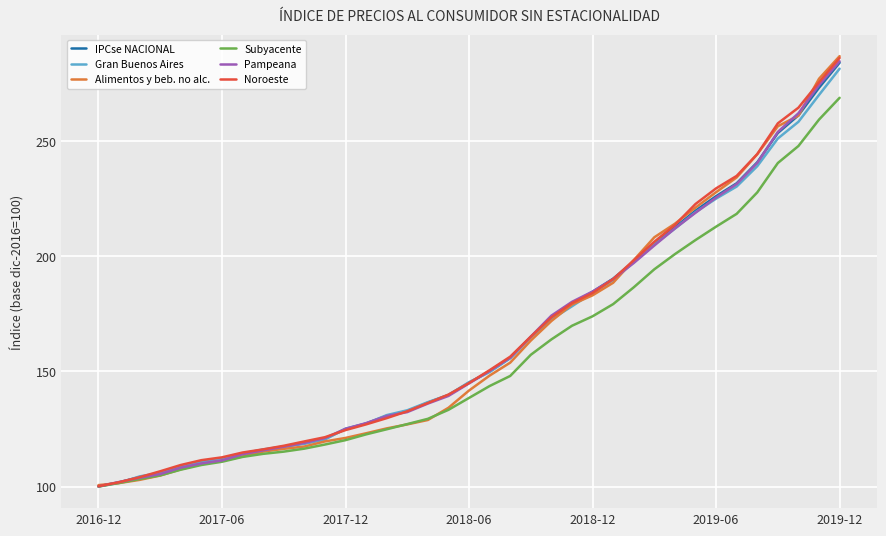

What is the minimum value shown in the chart?

100.0